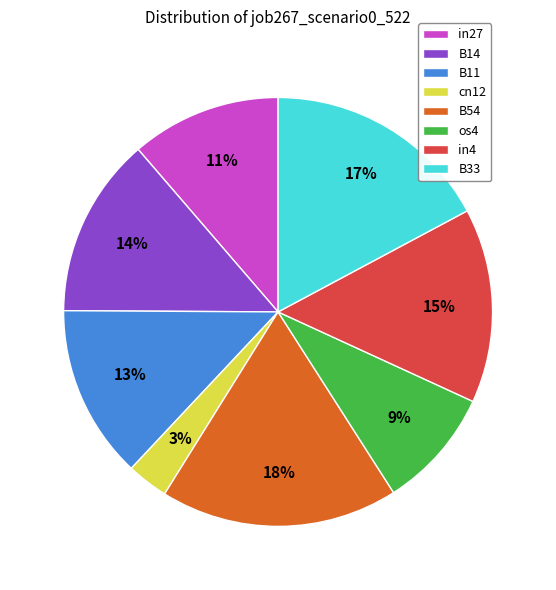

Which category has the smallest portion of the pie?

cn12